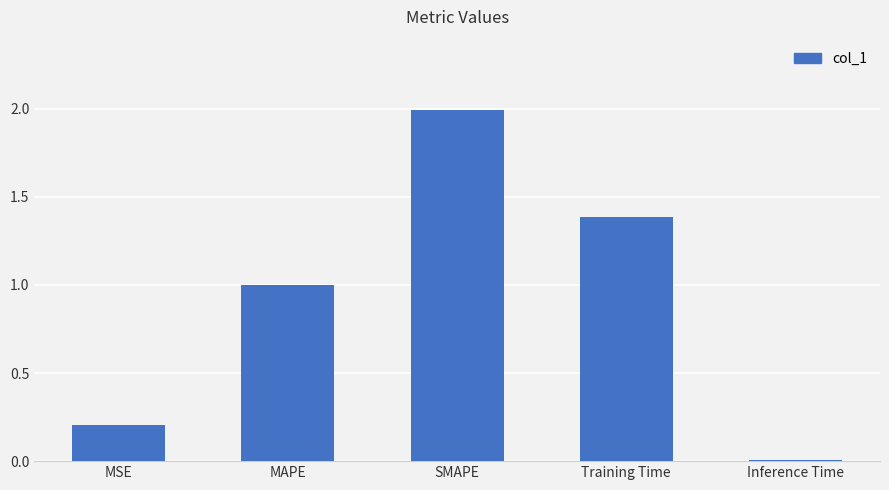

What is the difference between the maximum and second lowest values?

1.8